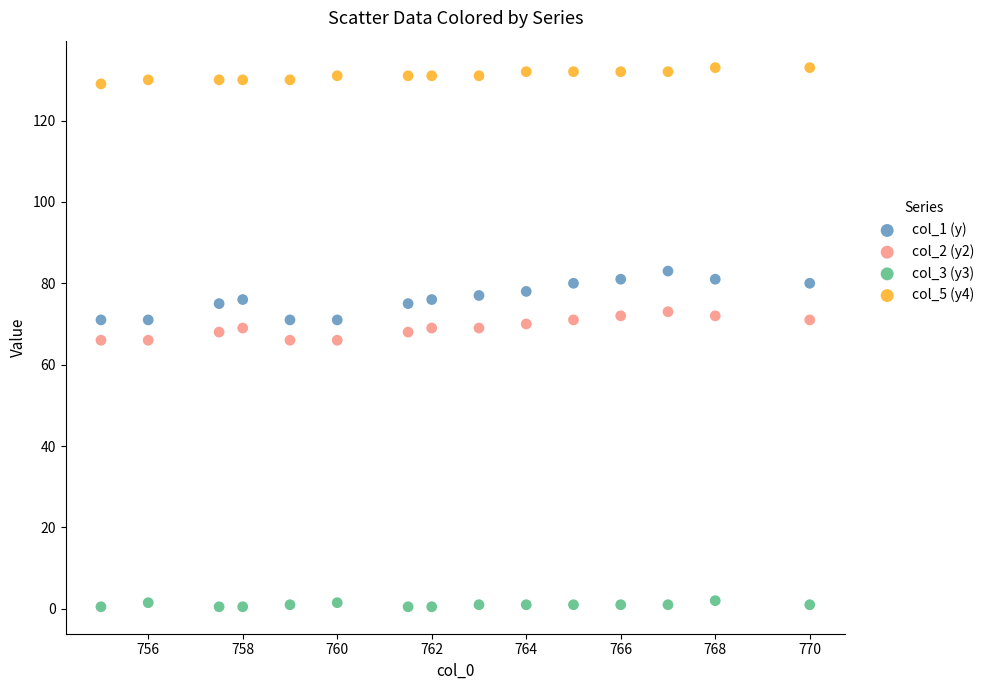

Across all data points, what is the range of X values (max minus min)?

15.0